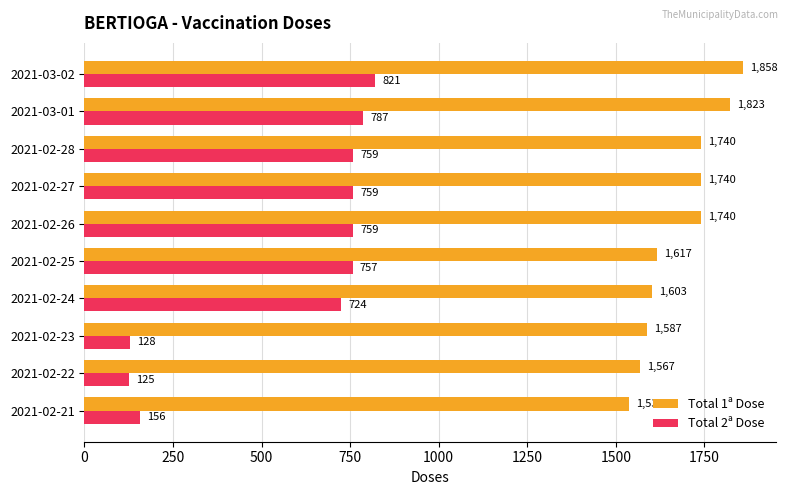

At which category is the sum across all series the highest?

2021-03-02